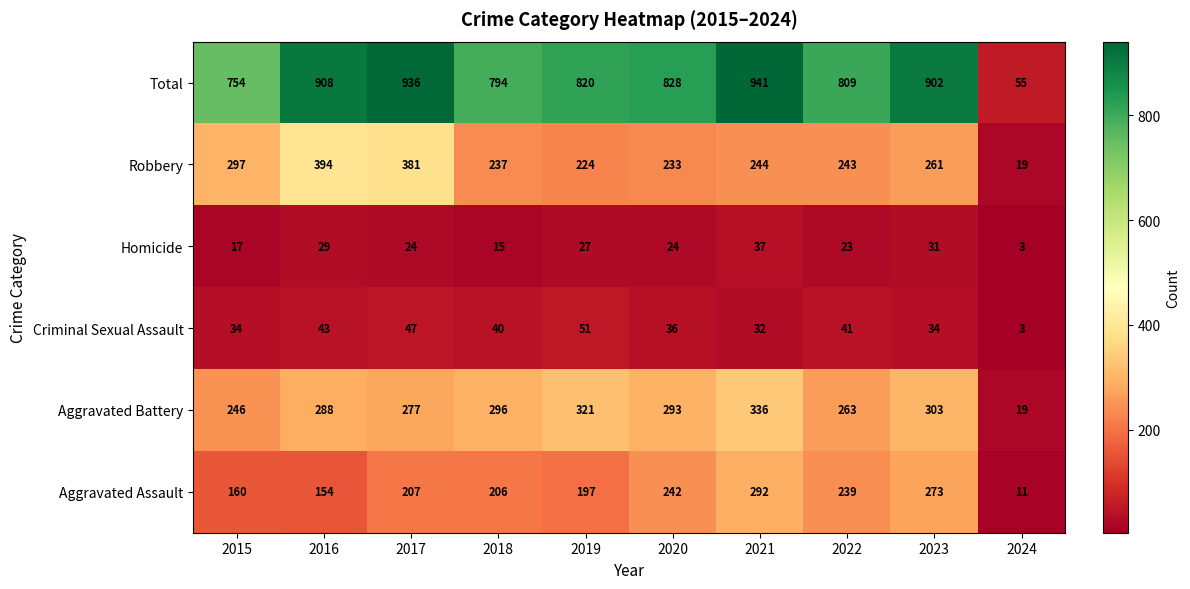

The Robbery series shows 243 at 2022. True or false?

True